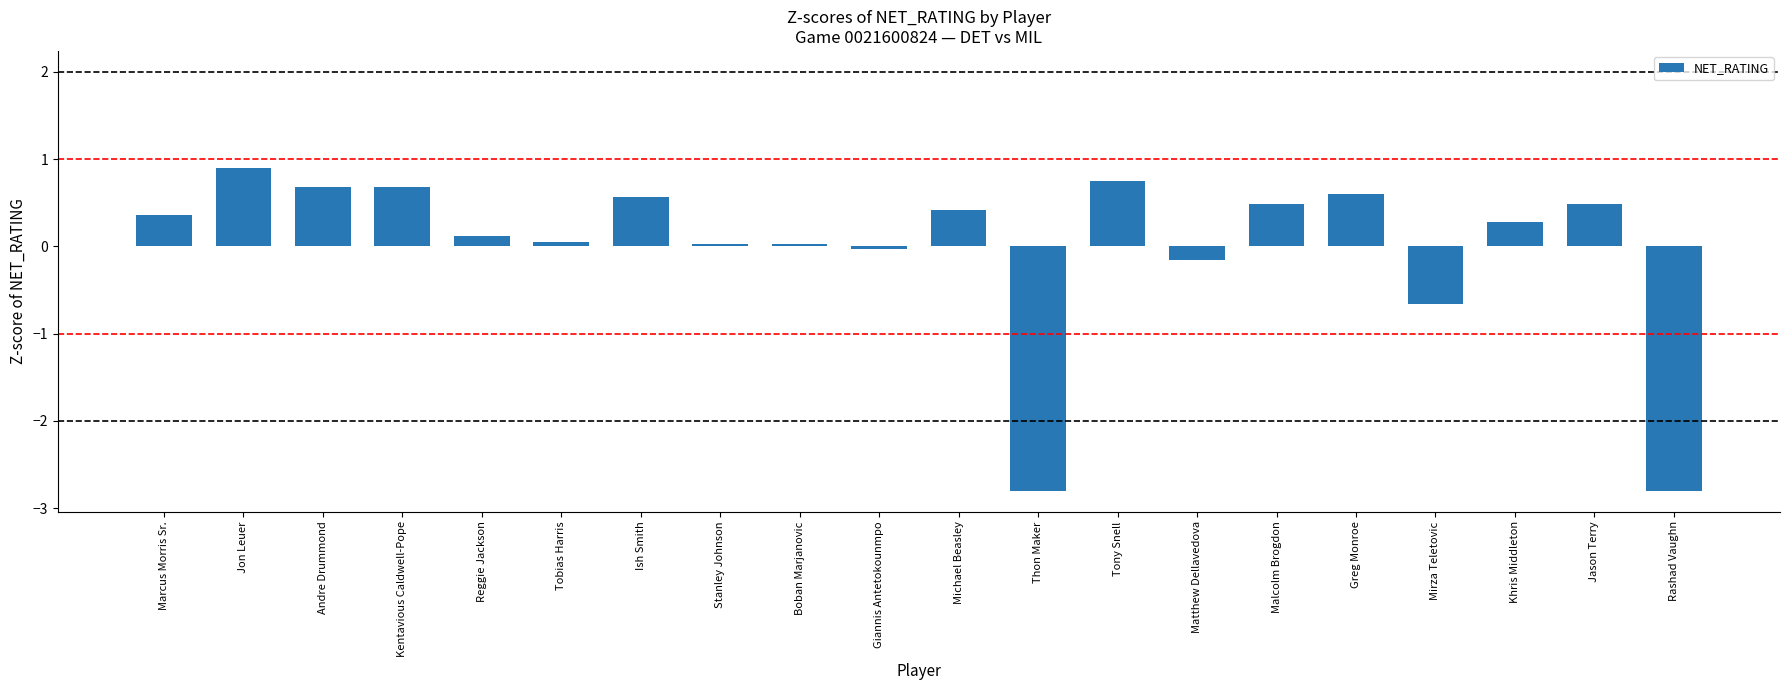

Is it true that the value at Jon Leuer is 1.2?

False